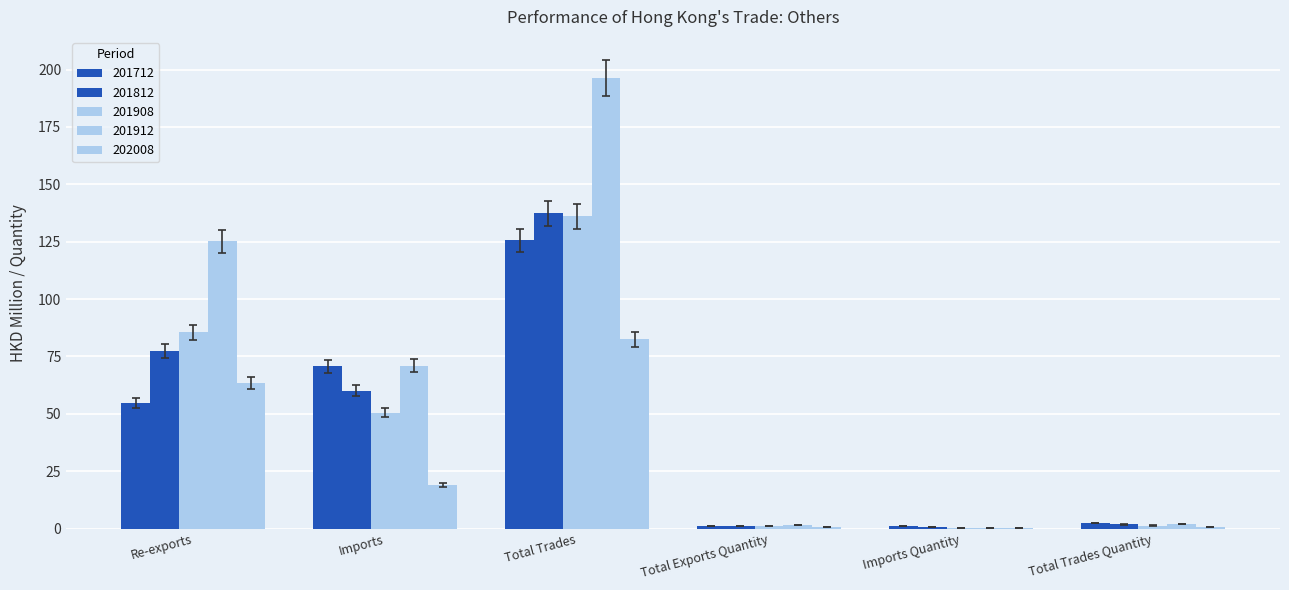

What is the label of the 3rd bar from the right?

Total Exports Quantity